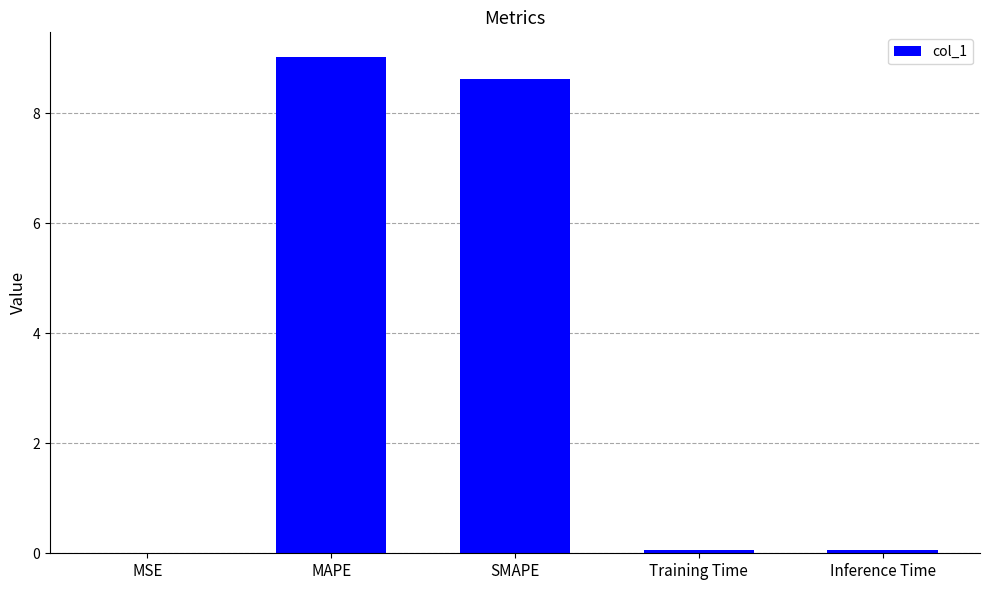

The value at MAPE is 9.0. True or false?

True